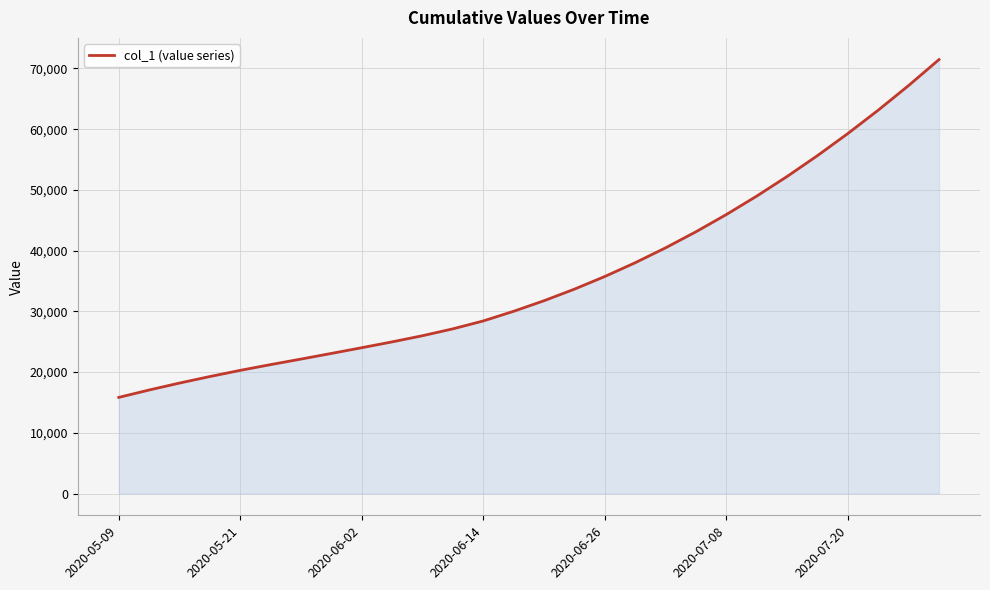

What is the maximum value shown in the chart?

71464.4